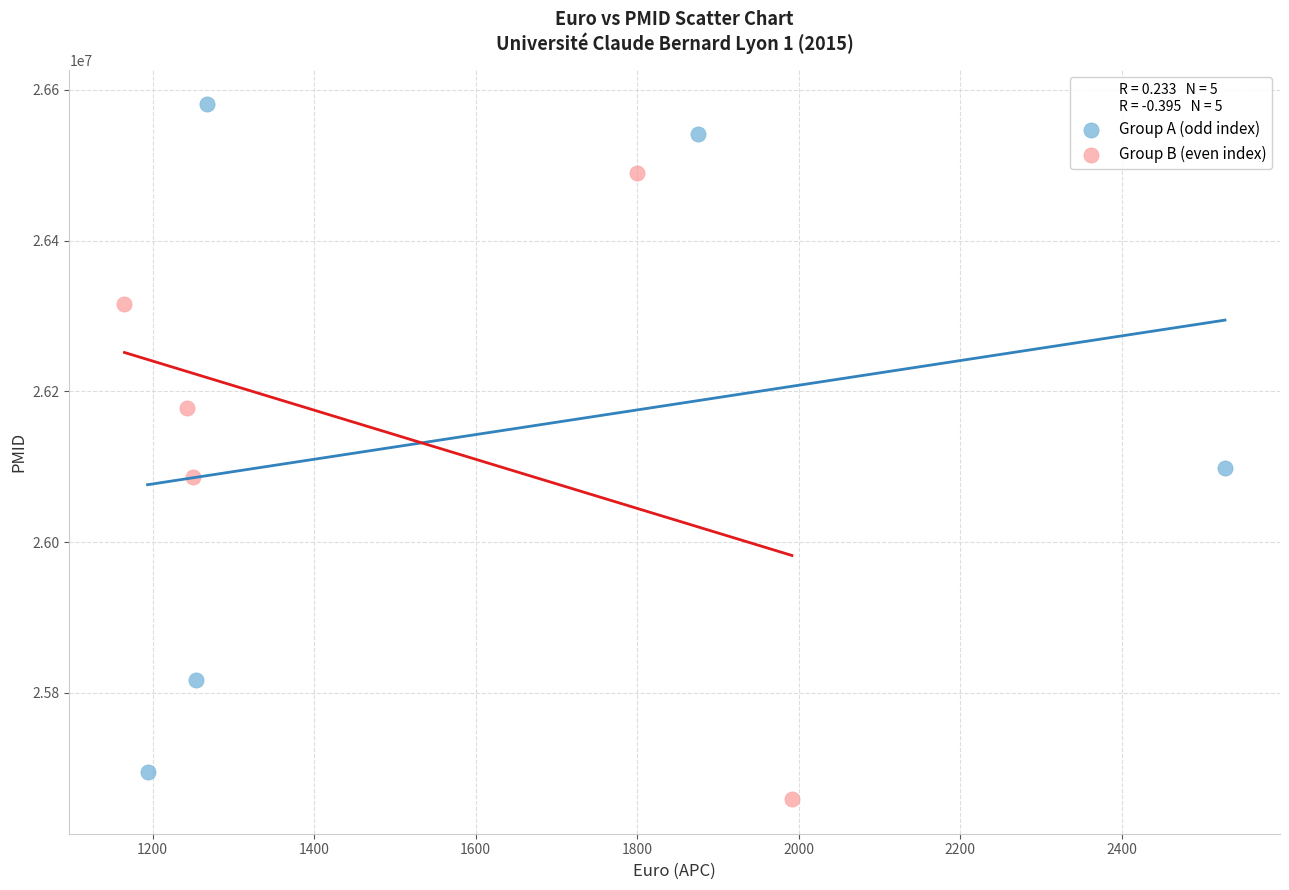

What are all the series names shown in the legend?

Group A (odd index), Group B (even index)